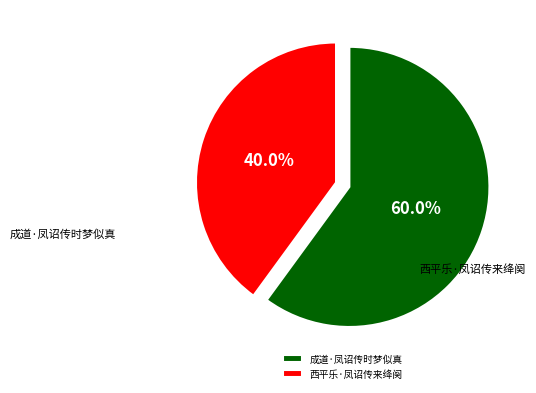

Which category has the biggest portion of the pie?

成道·凤诏传时梦似真